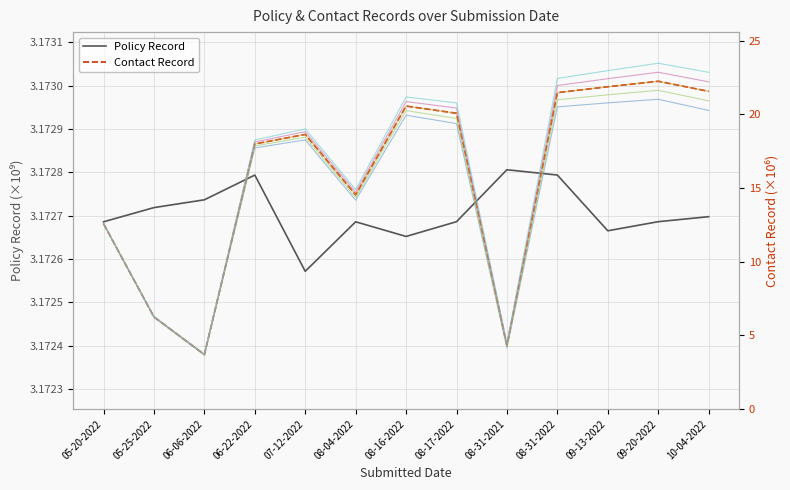

True or false: Contact Record and Policy Record cross at least once.

False